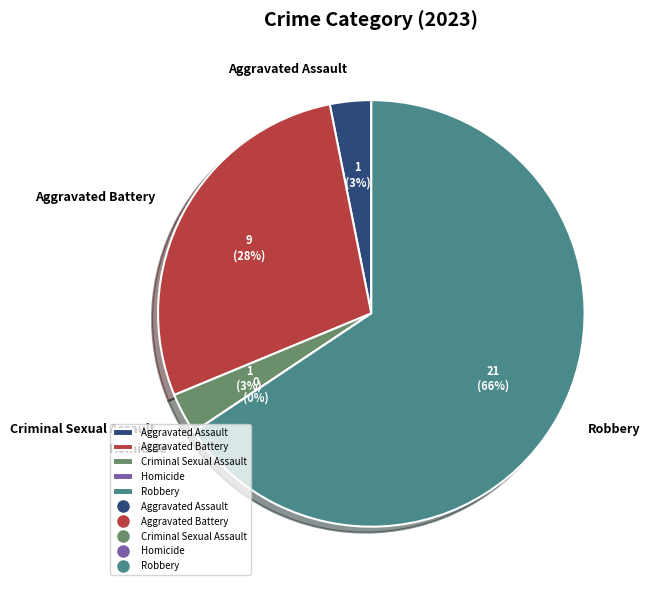

Combined, do Aggravated Assault and Homicide account for over 50%?

No